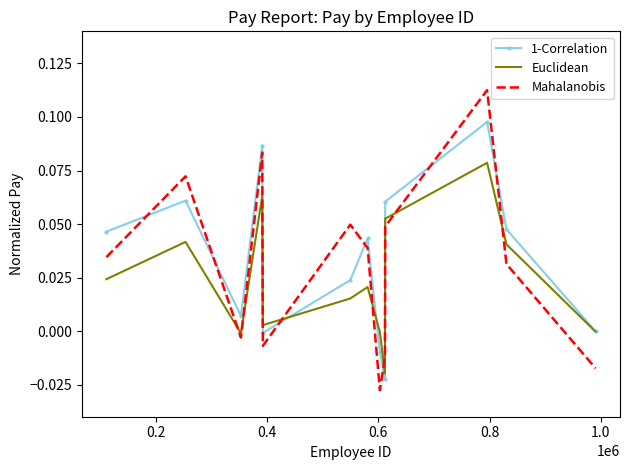

True or false: Euclidean and Mahalanobis cross at least once.

True